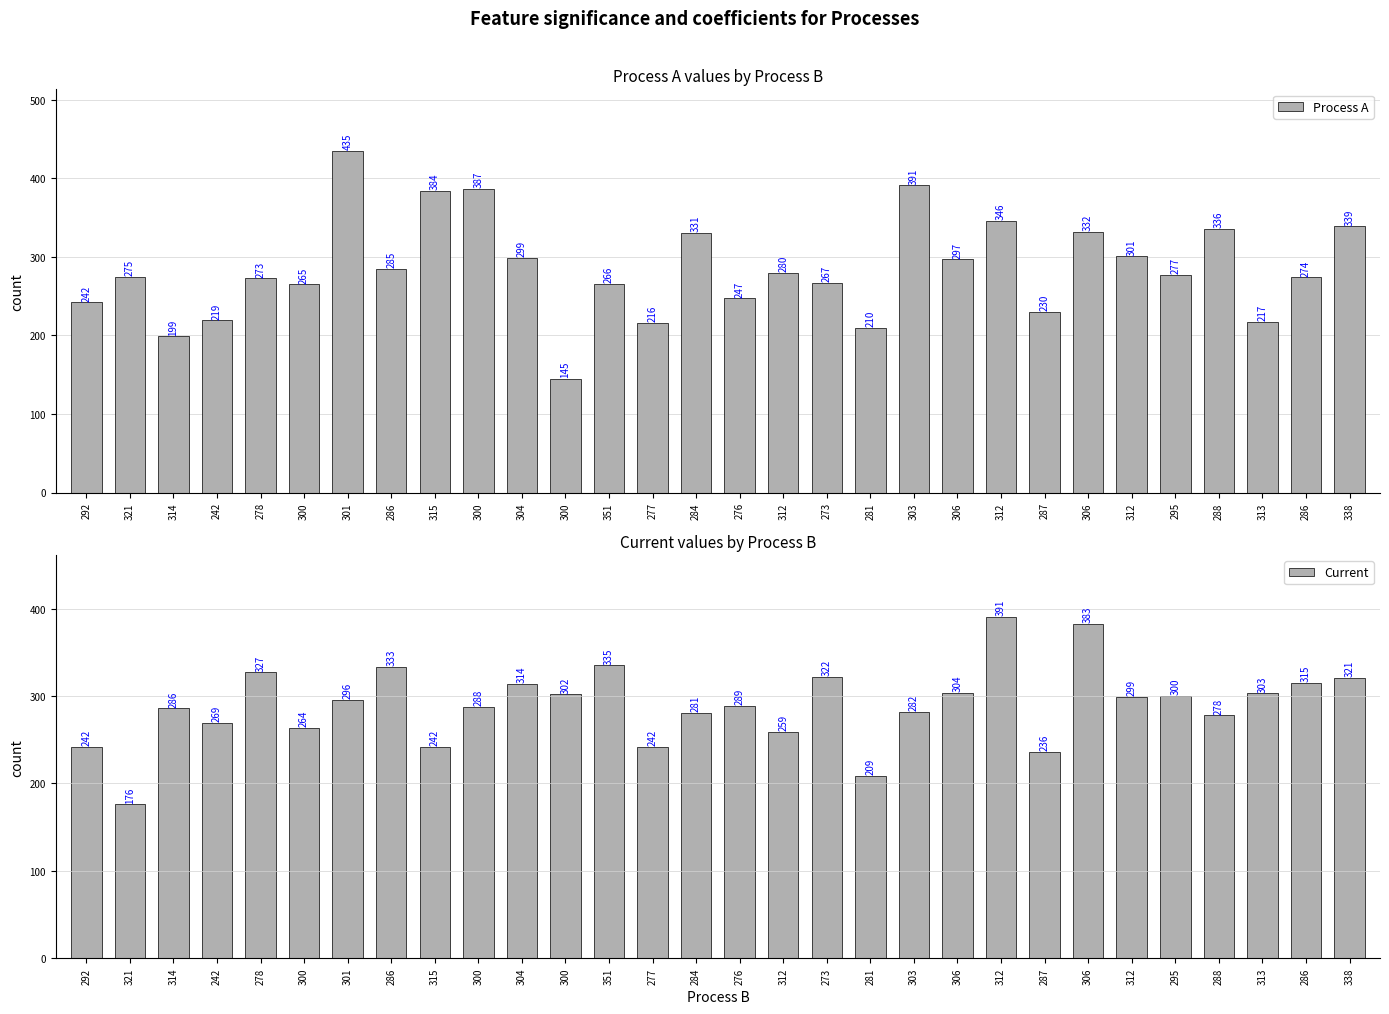

What is the value of the Current bar at the 5th from the left?

327